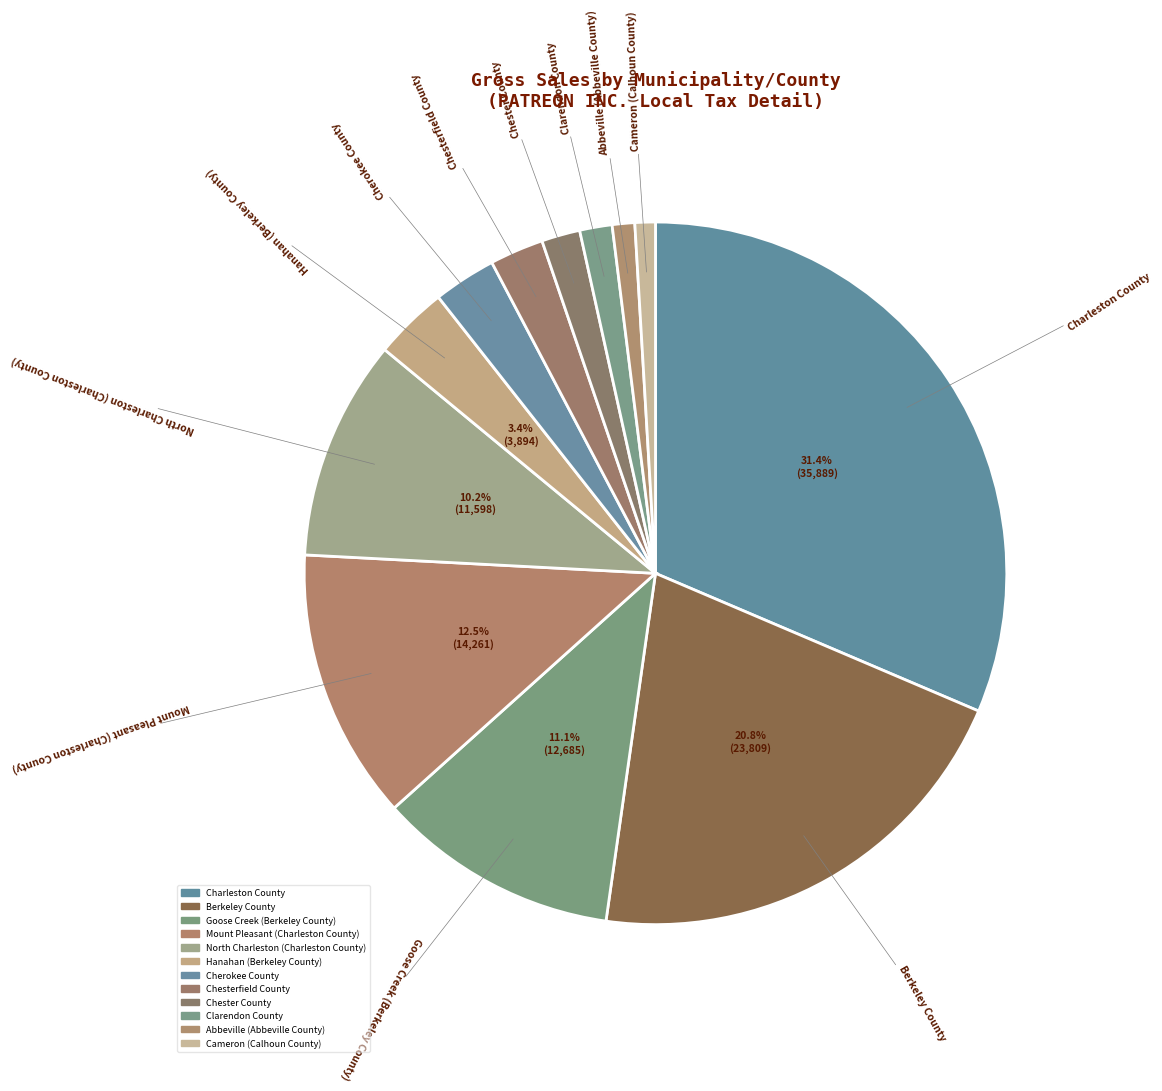

Count the number of slices in the pie.

12